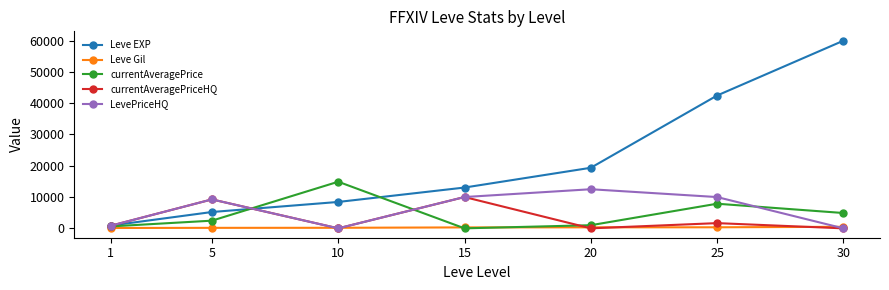

What is the average value of the currentAveragePrice series?

4534.2